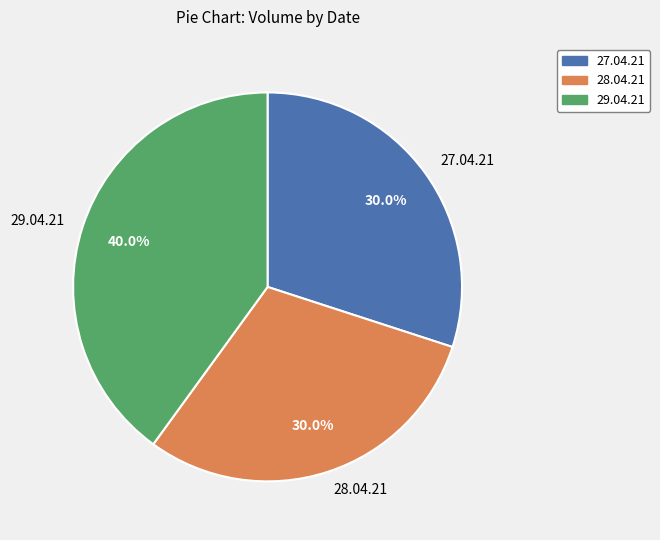

Do 29.04.21 and 27.04.21 together represent more than half of the pie?

Yes